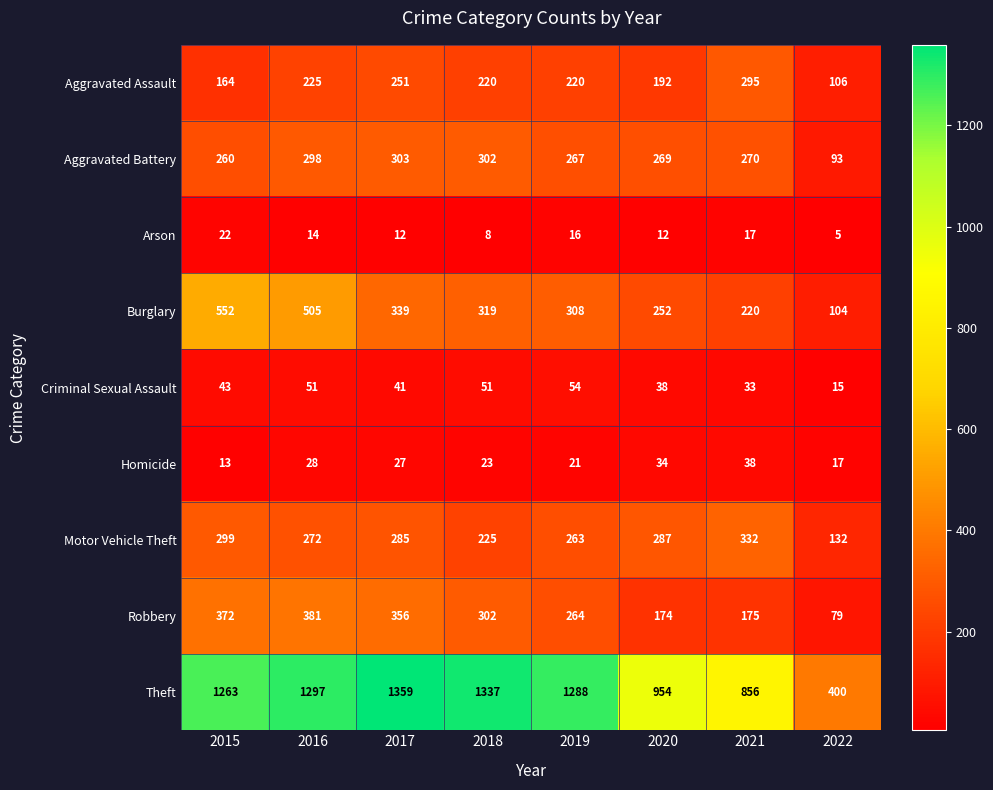

Which series has the widest spread of values?

Theft